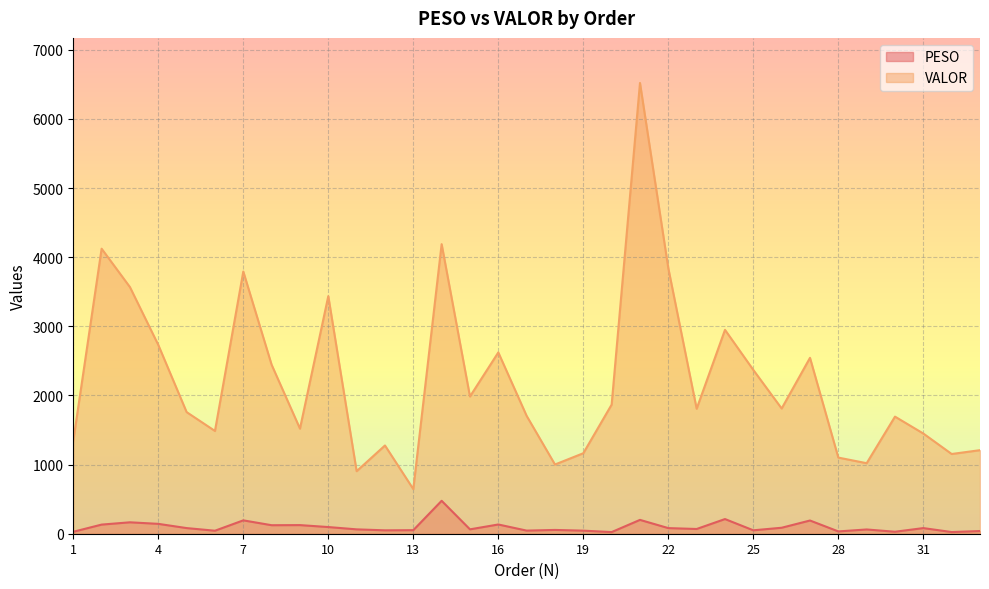

In PESO, how many points are lower than both neighbors (excluding endpoints)?

11